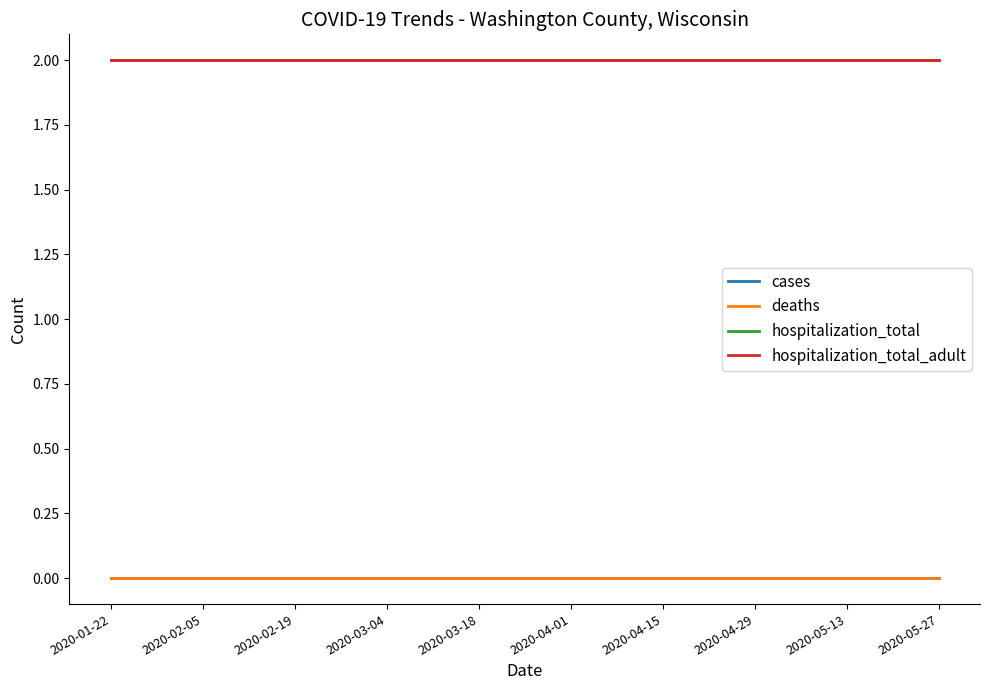

Does the chart have visible grid lines?

No